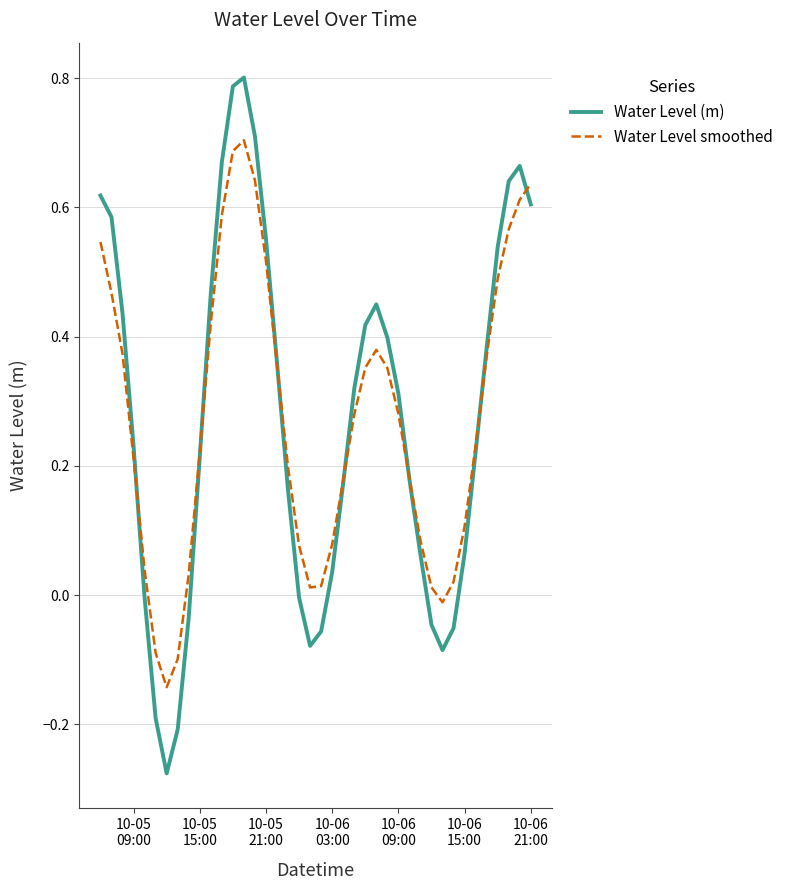

Does the chart display data point markers on the line(s)?

No